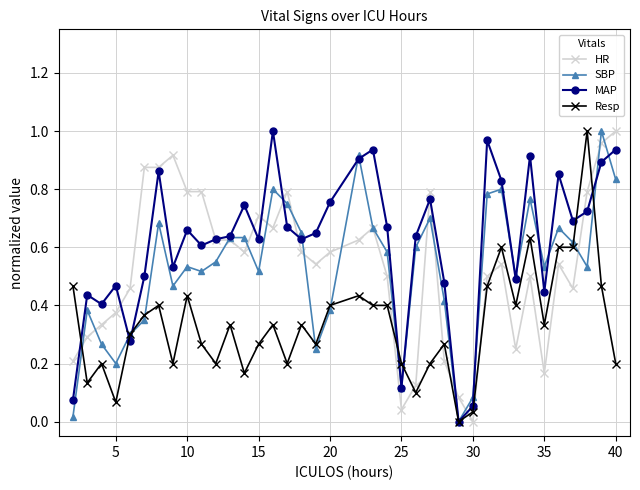

How many intersections are there between Resp and HR?

9